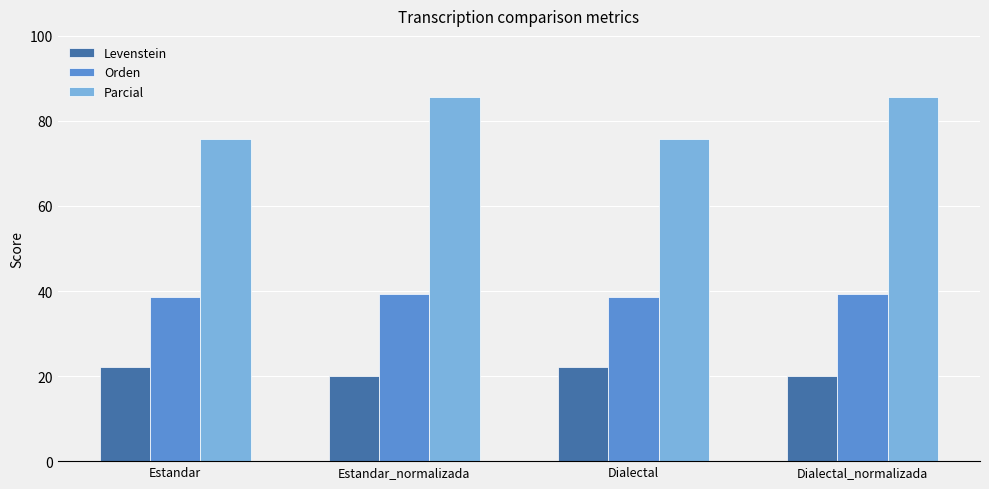

What is the total value across all series at Dialectal?

136.5